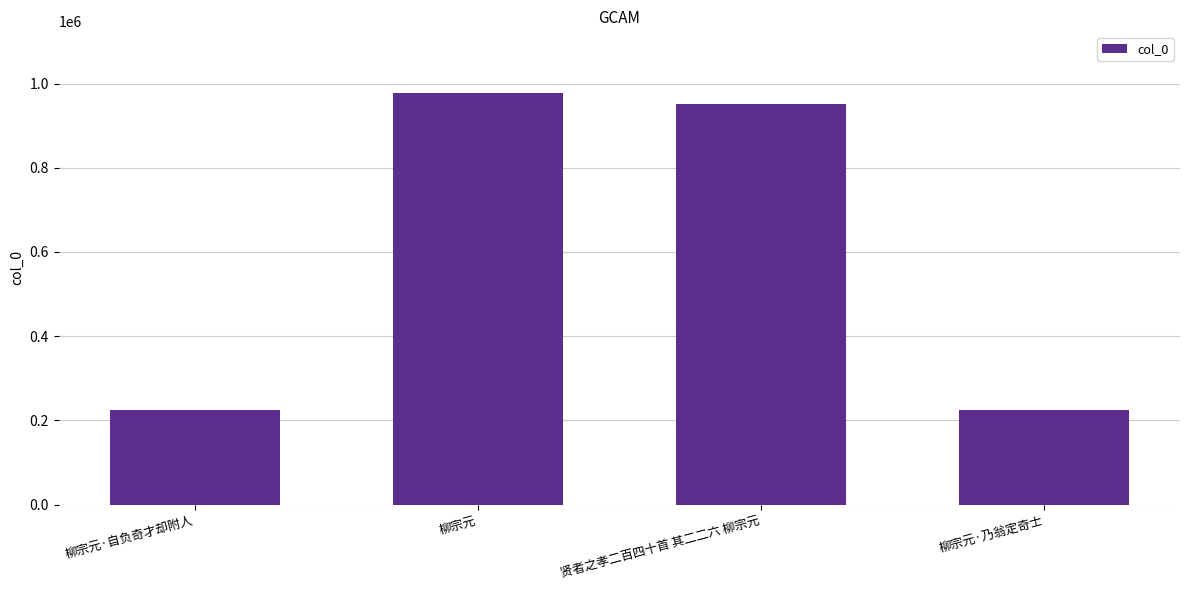

Where is the data nearest to the value 600651?

贤者之孝二百四十首 其二二六 柳宗元